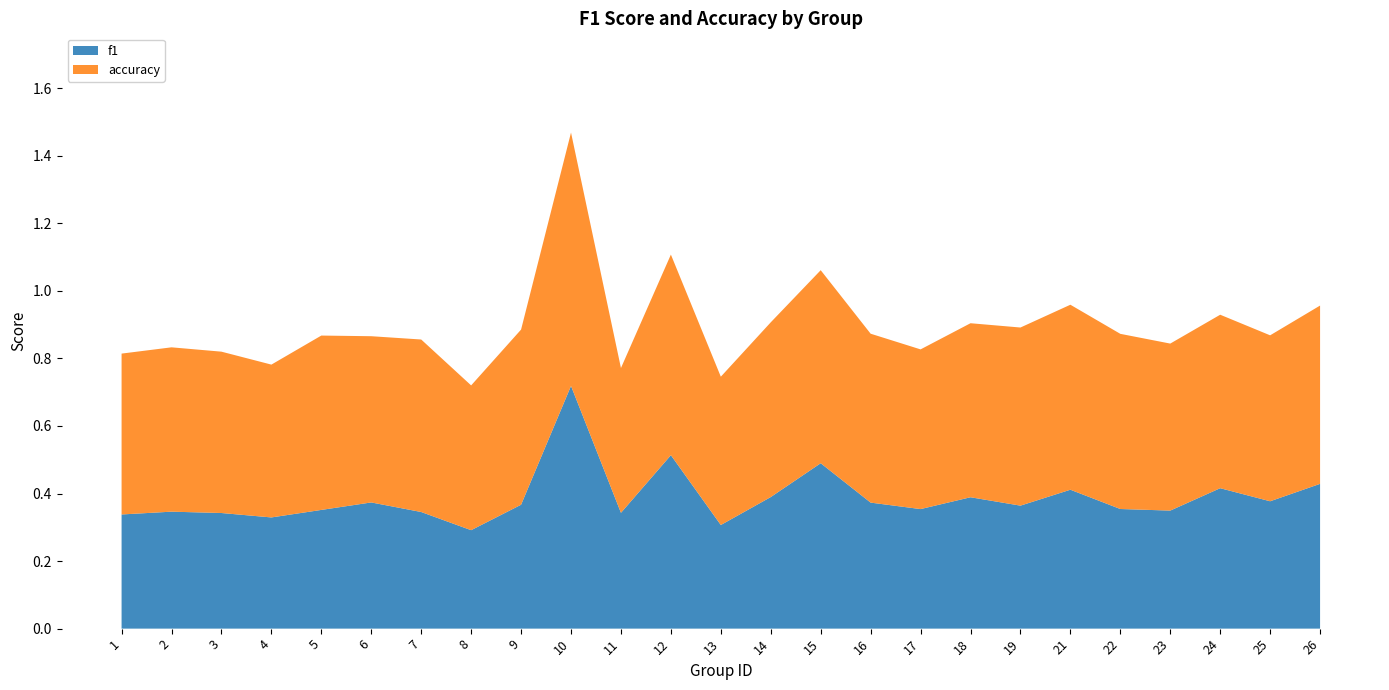

Reading left to right, transcribe all the data shown in this chart.

f1: 1=0.3	2=0.3	3=0.3	4=0.3	5=0.4	6=0.4	7=0.3	8=0.3	9=0.4	10=0.7	11=0.3	12=0.5	13=0.3	14=0.4	15=0.5	16=0.4	17=0.4	18=0.4	19=0.4	21=0.4	22=0.4	23=0.3	24=0.4	25=0.4	26=0.4
accuracy: 1=0.5	2=0.5	3=0.5	4=0.5	5=0.5	6=0.5	7=0.5	8=0.4	9=0.5	10=0.8	11=0.4	12=0.6	13=0.4	14=0.5	15=0.6	16=0.5	17=0.5	18=0.5	19=0.5	21=0.5	22=0.5	23=0.5	24=0.5	25=0.5	26=0.5